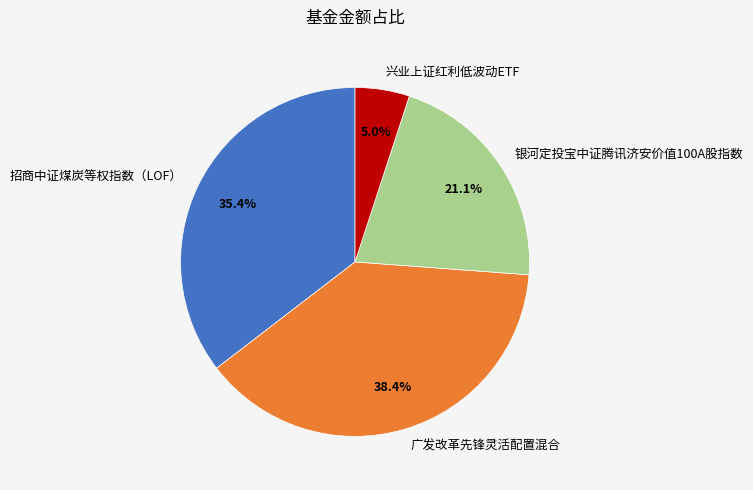

Is there any slice that represents more than half of the pie?

No